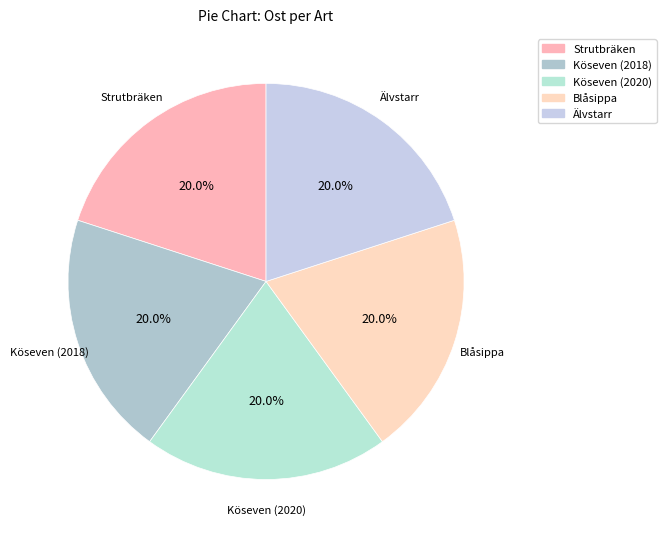

Is it true that Blåsippa is 13% of the pie?

False